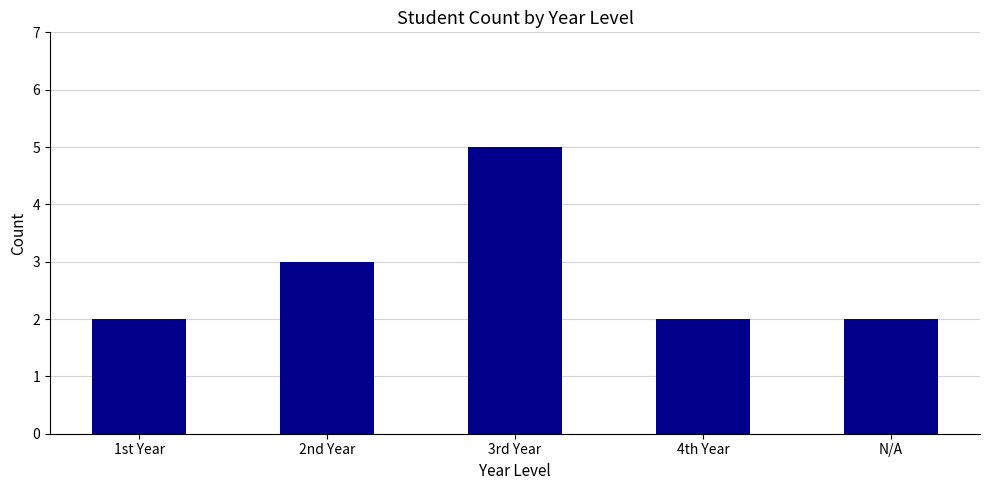

Which label corresponds to the largest value in the chart?

3rd Year